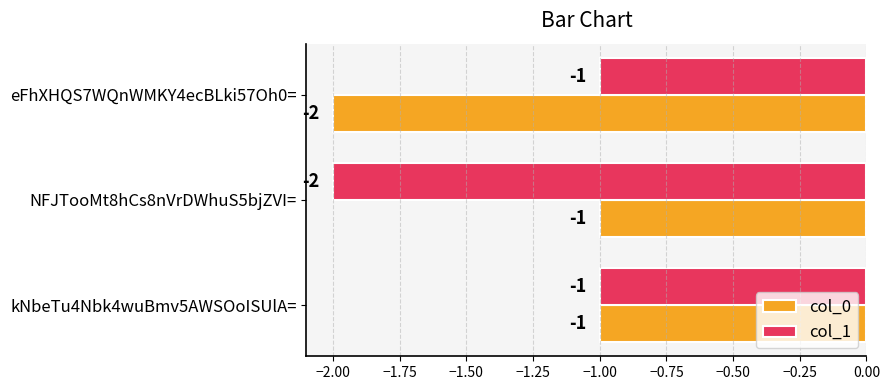

At which category is the sum across all series the highest?

kNbeTu4Nbk4wuBmv5AWSOoISUlA=